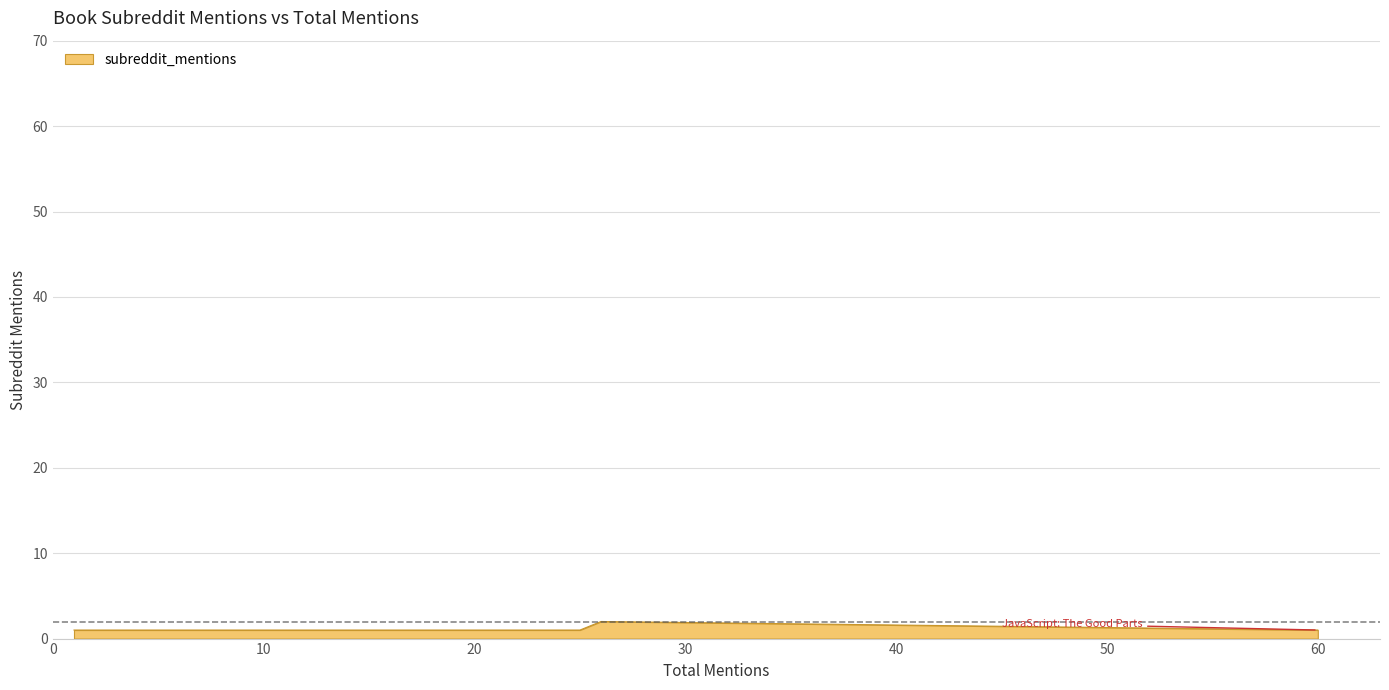

How many data points does each series have?

7